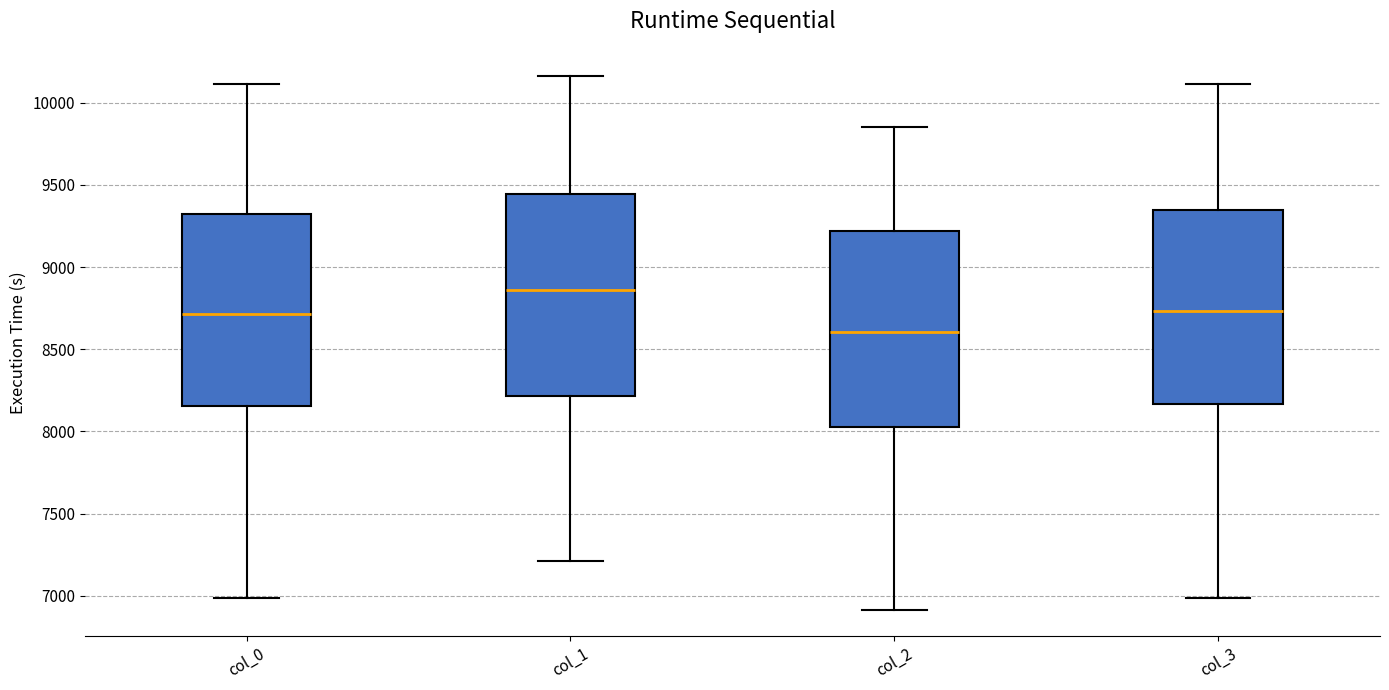

Where is the upper edge of the box for col_1 on the y-axis? The values are not printed on the chart, so give them approximately, as read against the axis.

9450